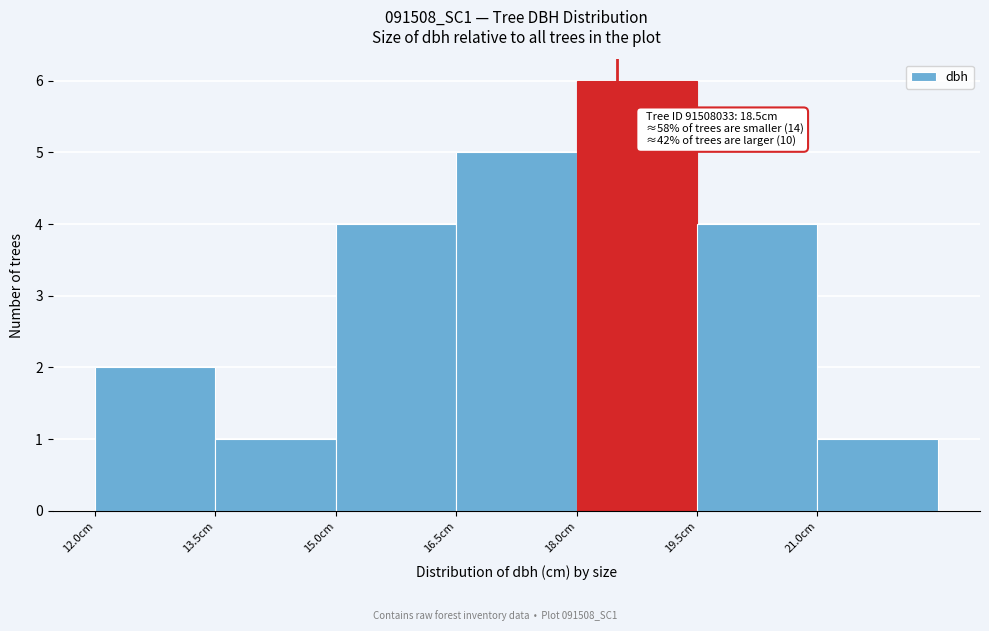

Which range on the x-axis has the tallest bar?

18.0 to 19.5